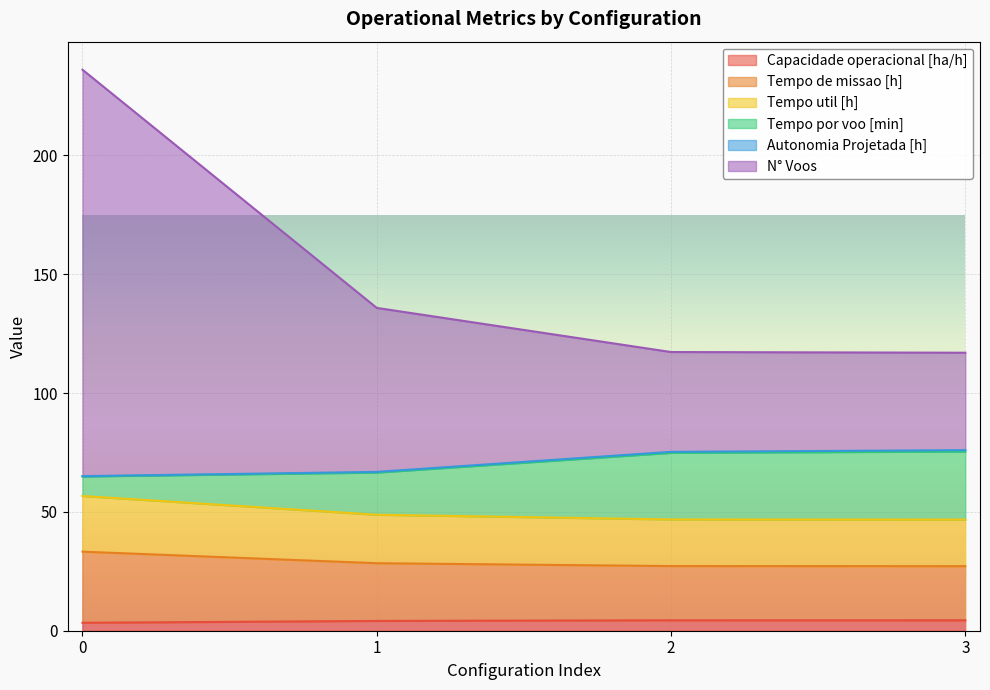

True or false: Capacidade operacional [ha/h] has more than 2 interior local peaks.

False